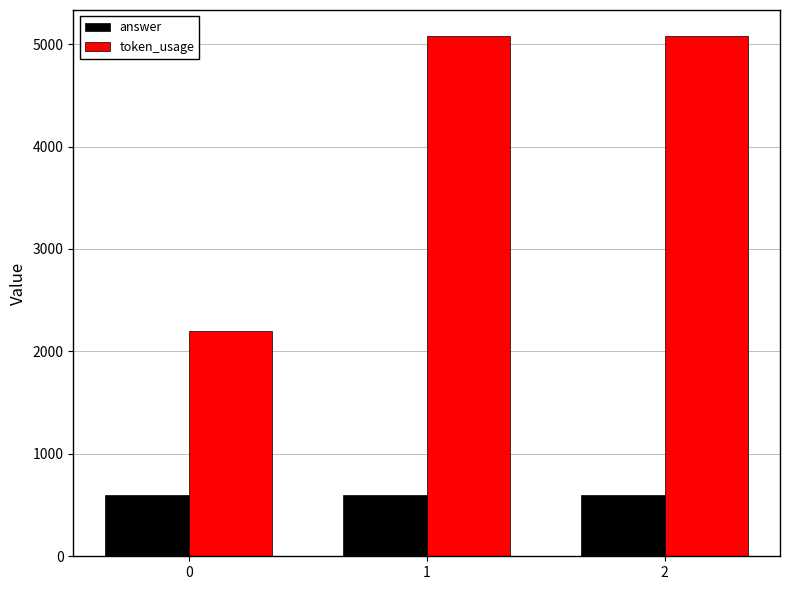

What is the average value of the token_usage series?

4119